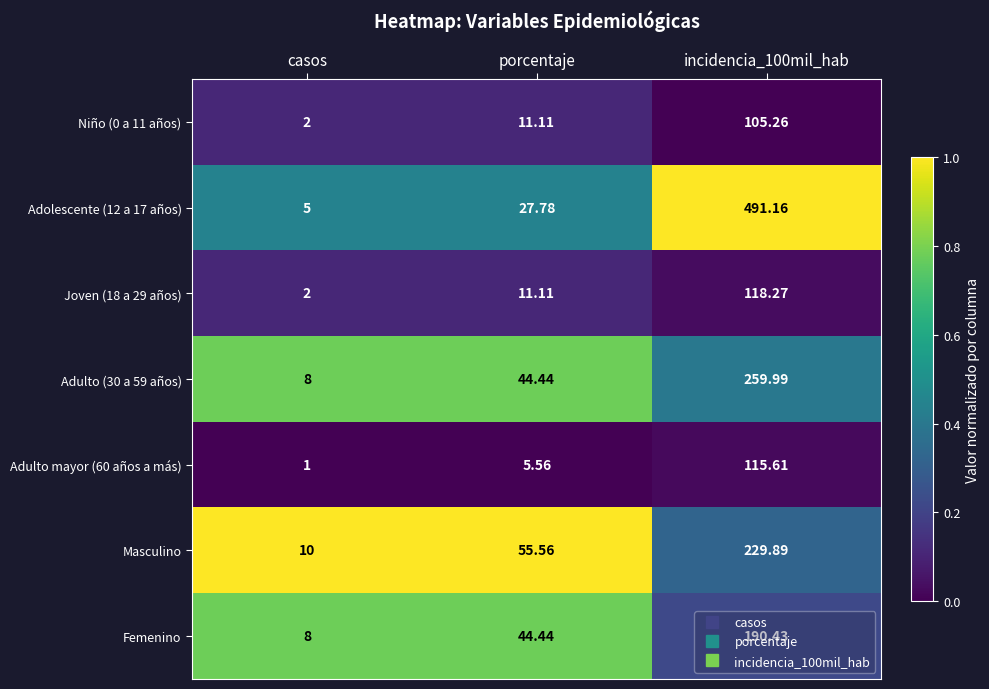

Is the value of Joven (18 a 29 años) at incidencia_100mil_hab greater than the value of Adulto (30 a 59 años) at porcentaje?

Yes